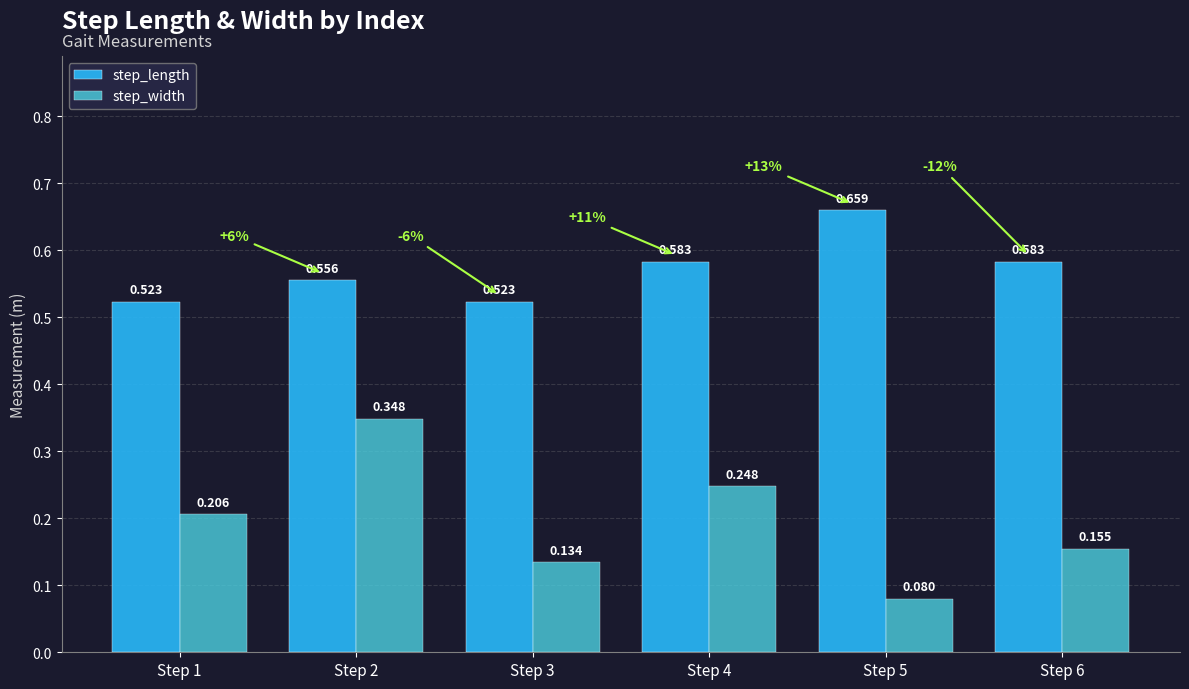

How many step_length values are between 0 and 1?

6